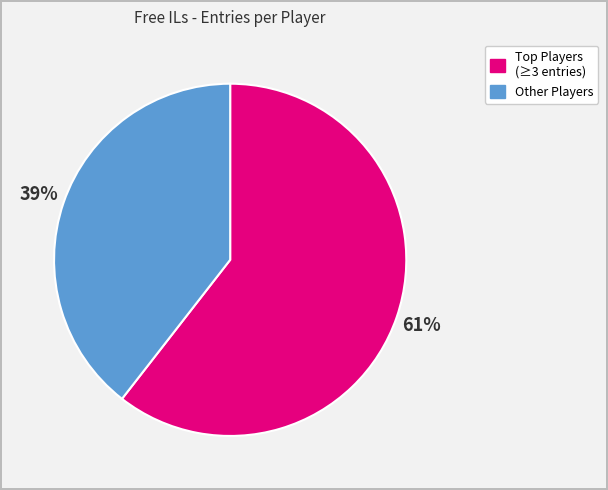

Is there a majority slice in this chart?

Yes